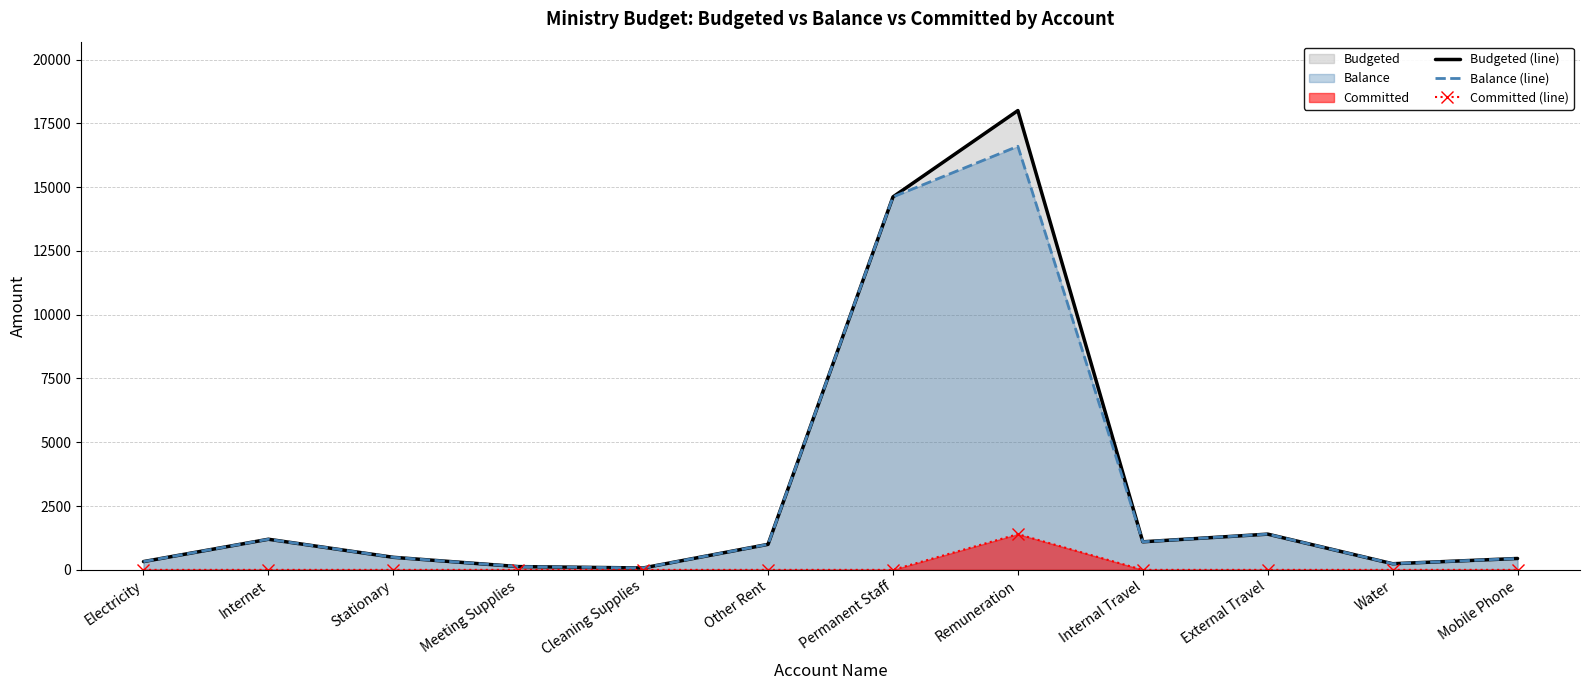

Between Other Rent and Internal Travel, which series saw the biggest shift?

Budgeted (line)